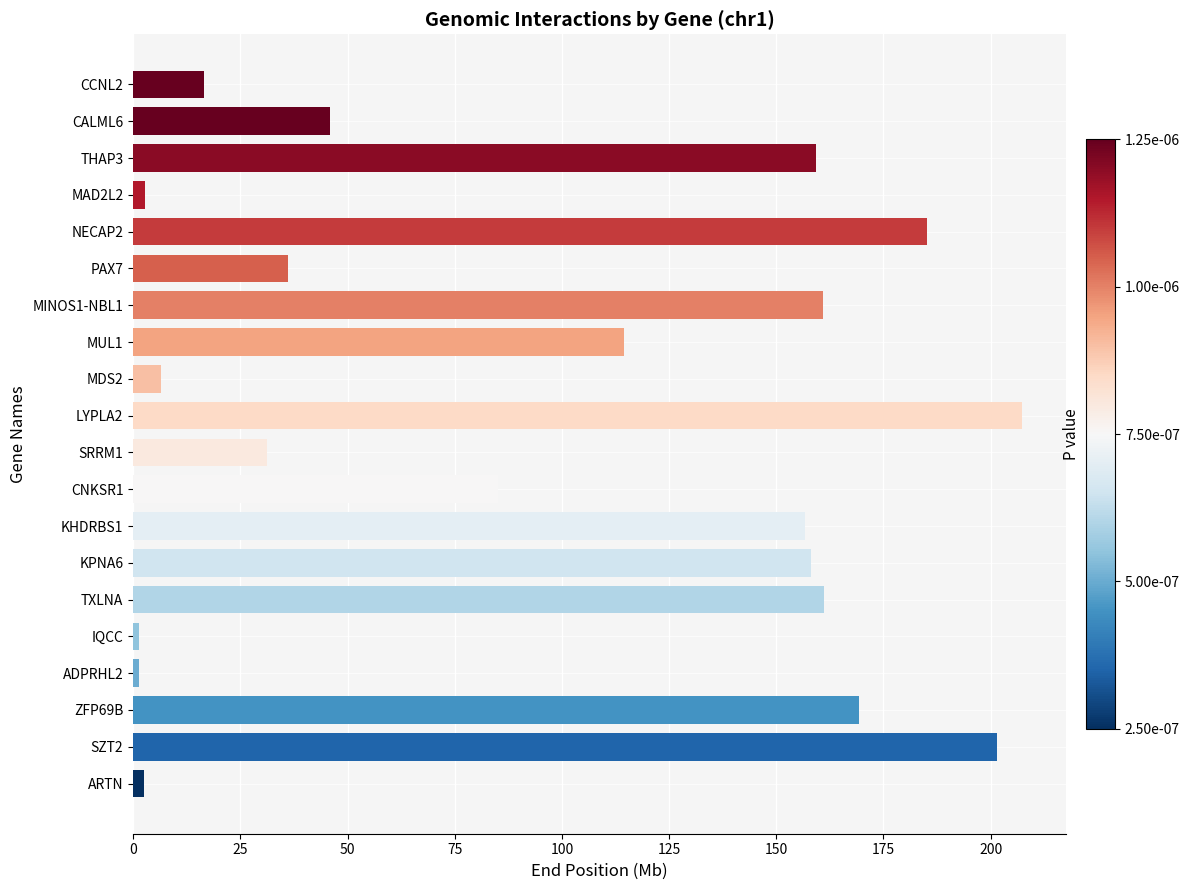

The value at SRRM1 is 53.0. True or false?

False